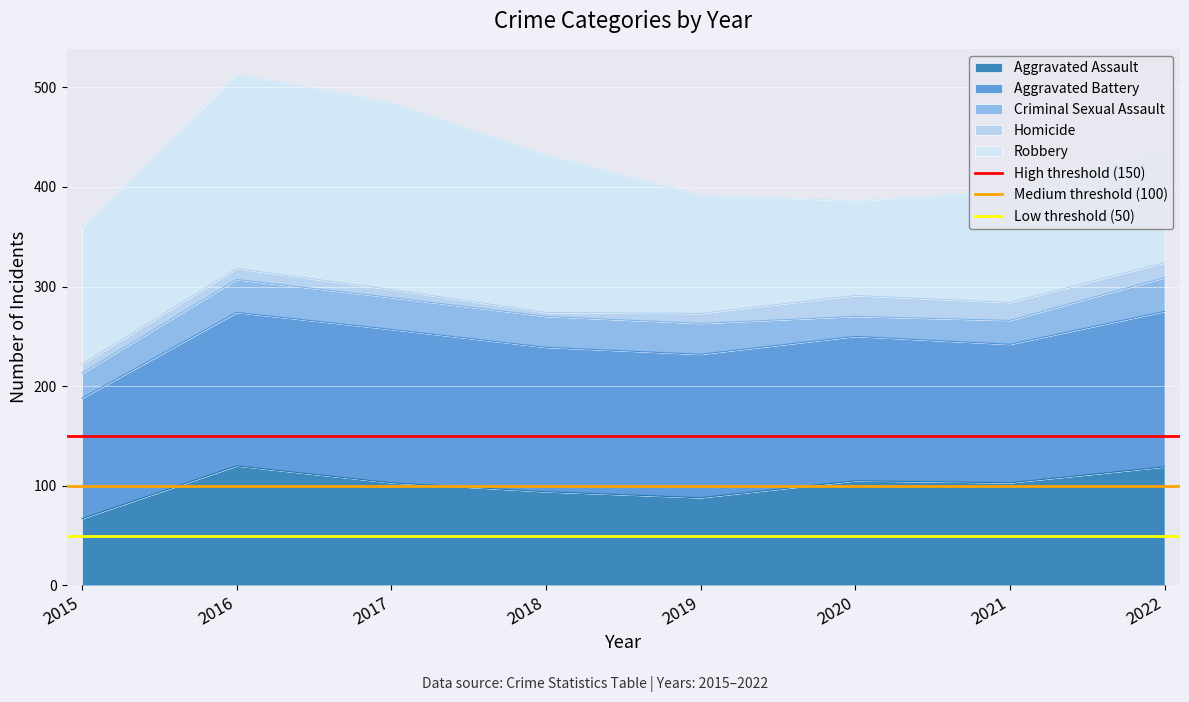

The Aggravated Assault series shows 94 at 2018. True or false?

True